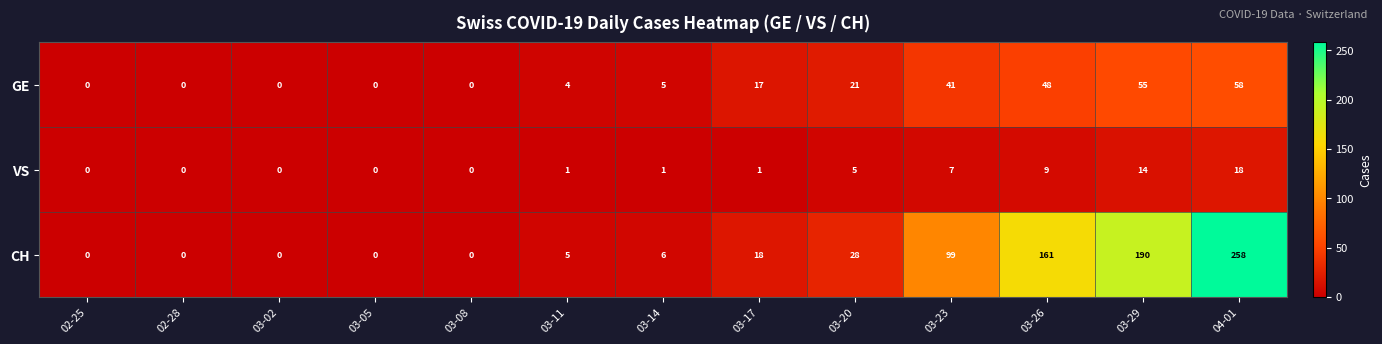

Is it true that VS equals 12 at 03-23?

False